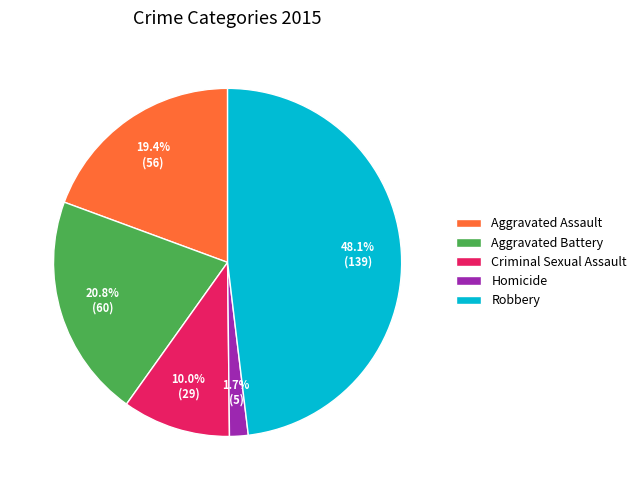

Does any single category account for the majority?

No